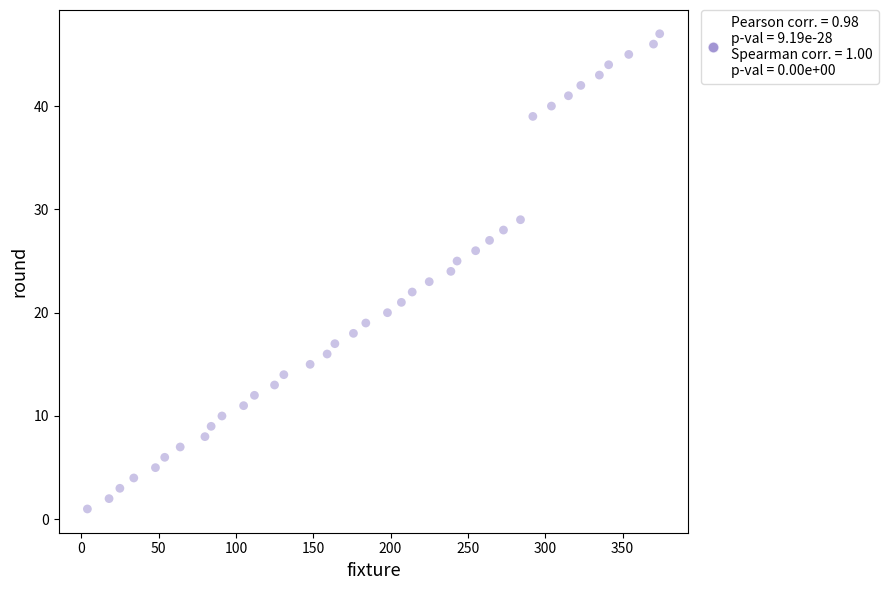

What is the range of Y values (max minus min)?

46